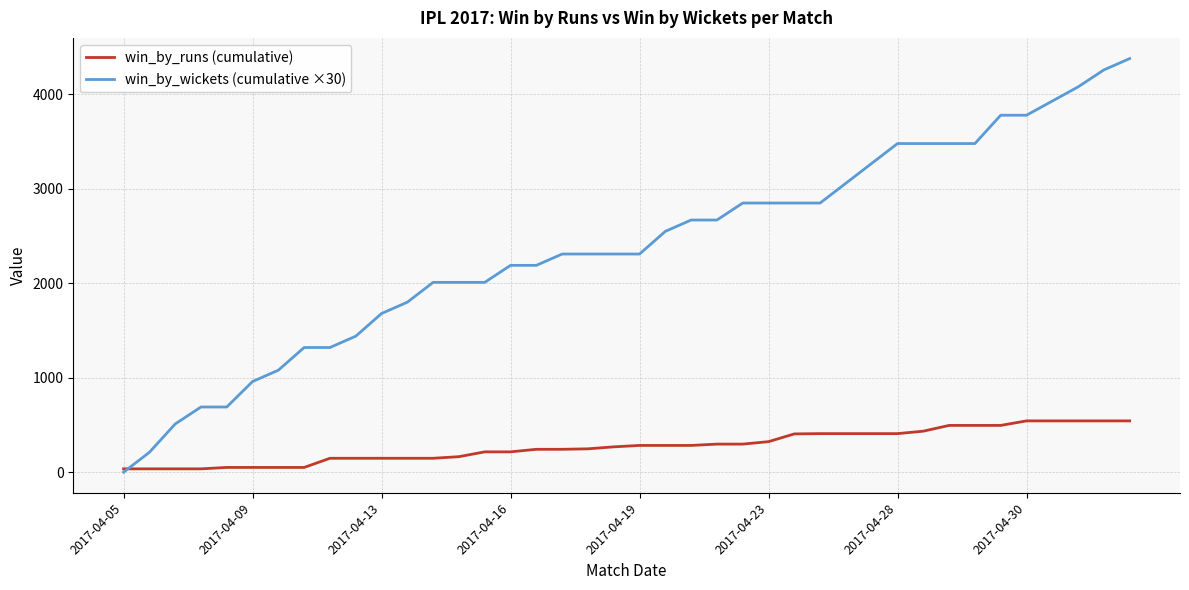

Rank the series by their maximum value, from lowest to highest.

win_by_runs (cumulative), win_by_wickets (cumulative ×30)